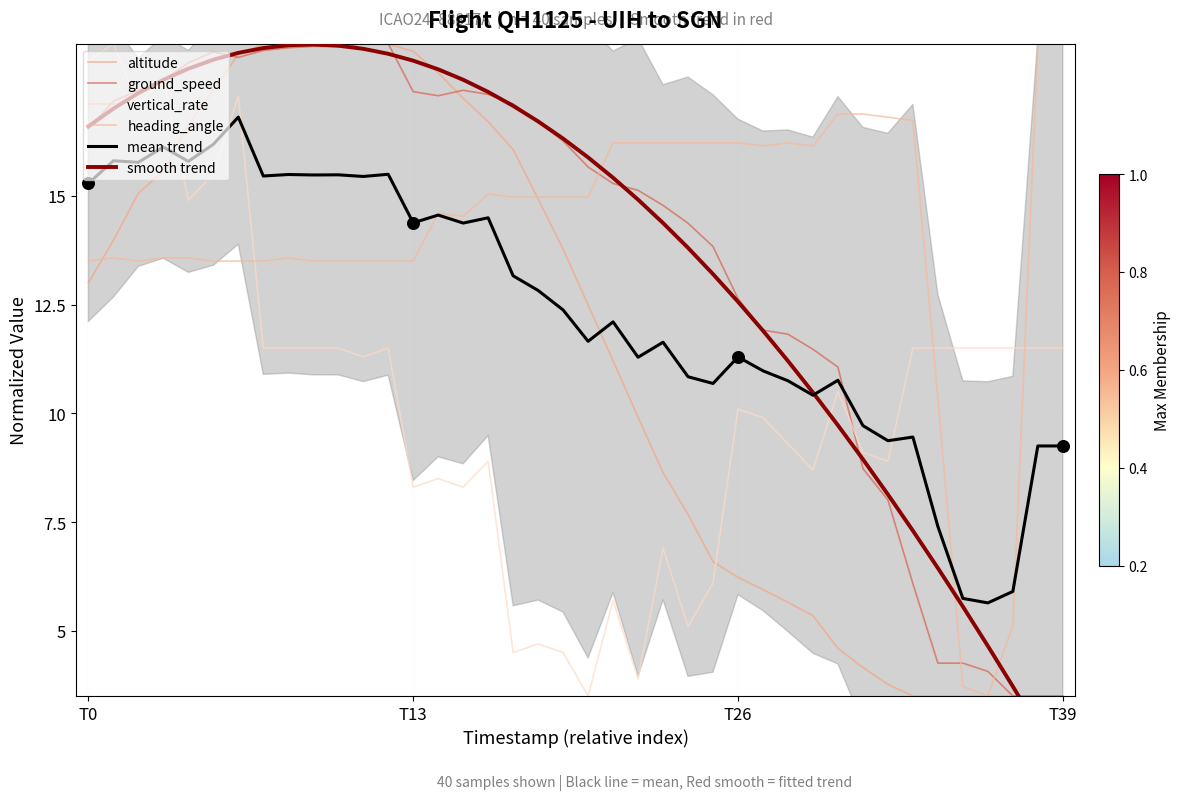

What is the total value across all series at 23?

72.6